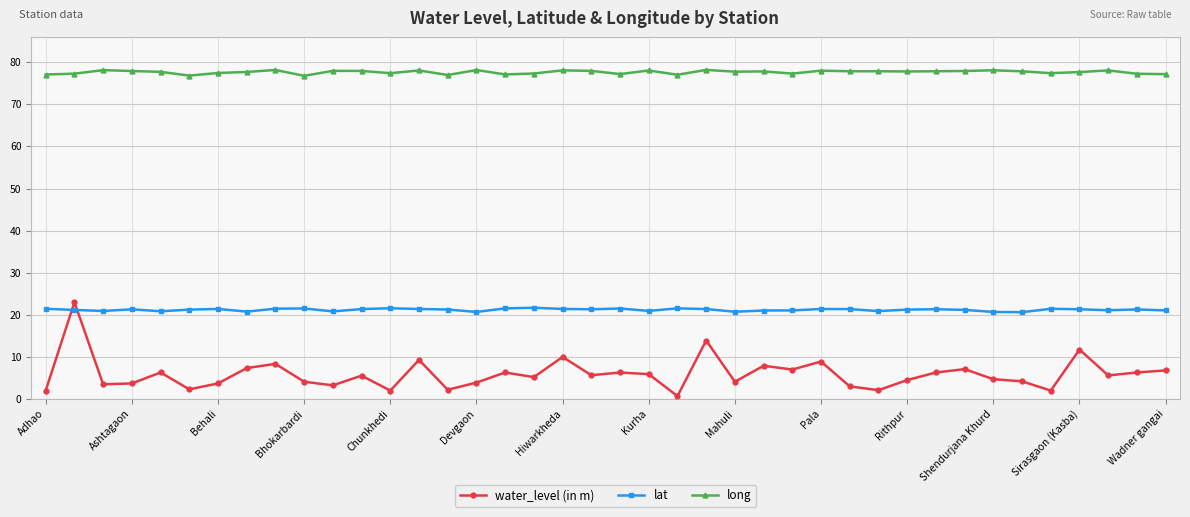

What is the sum of all long values?

3106.5